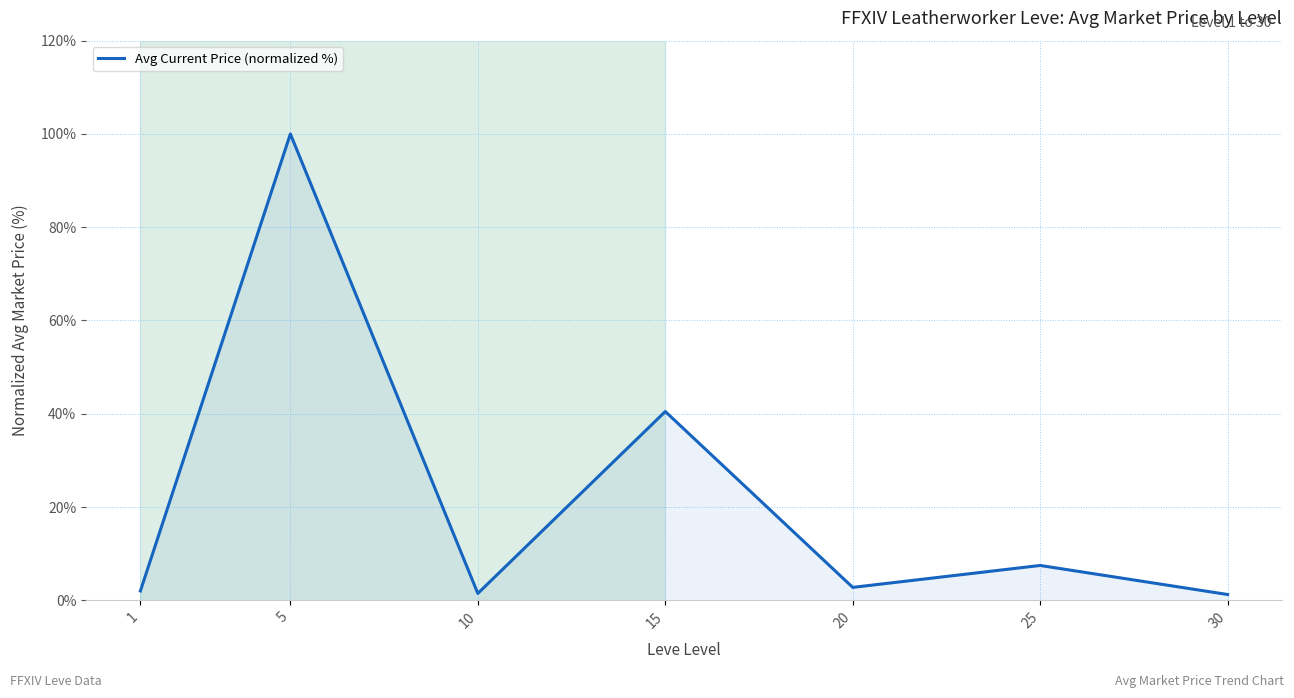

Approximately how many times larger is the value at 10 compared to 20?

0.5